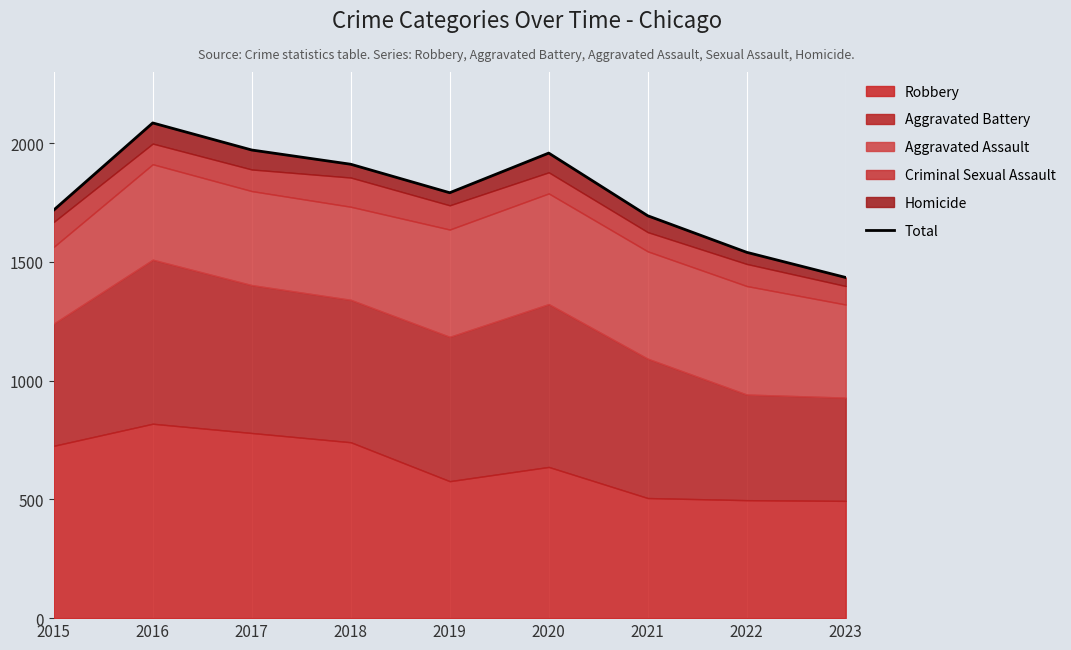

What is the average value?

1790